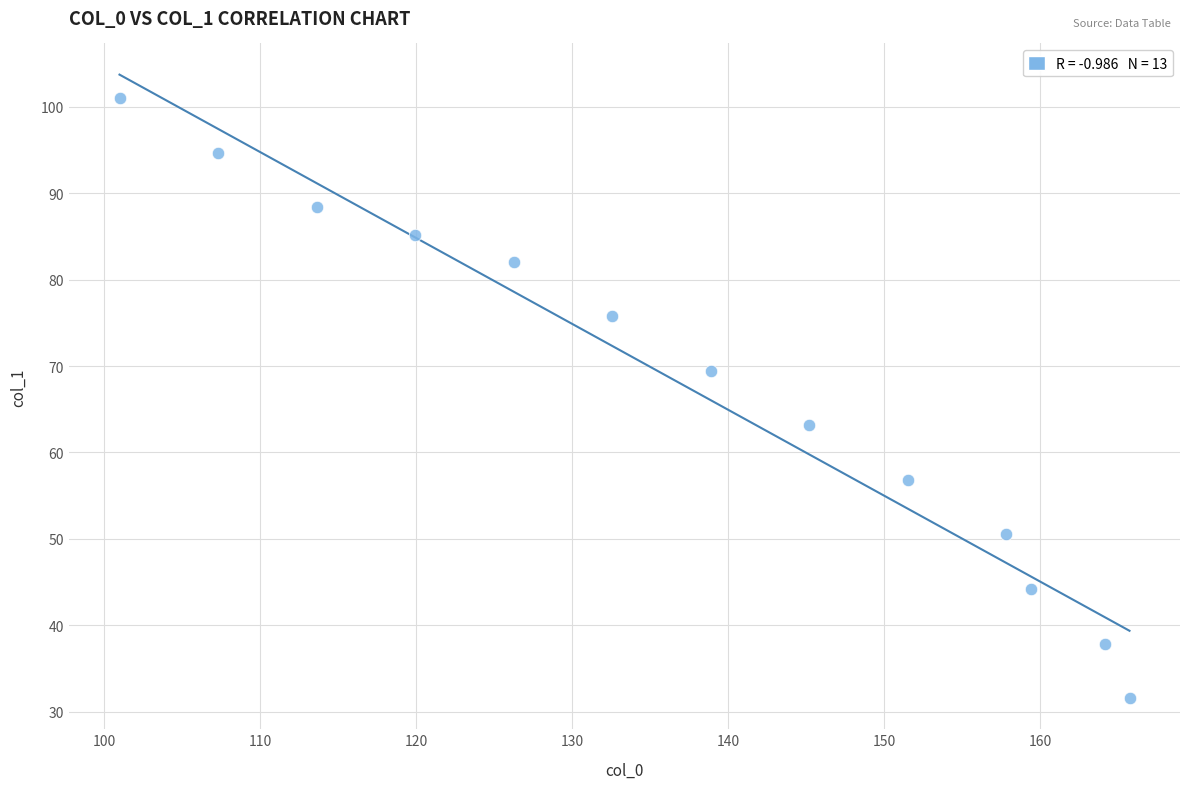

What is the range of X values (max minus min)?

64.7